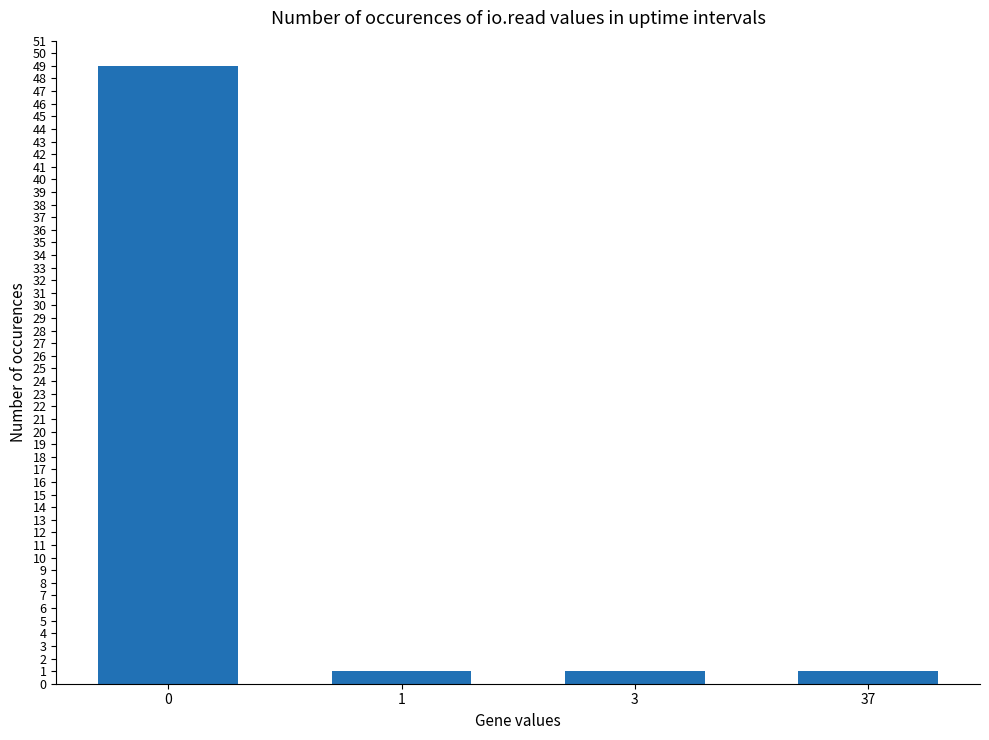

What is the sum of all values?

52